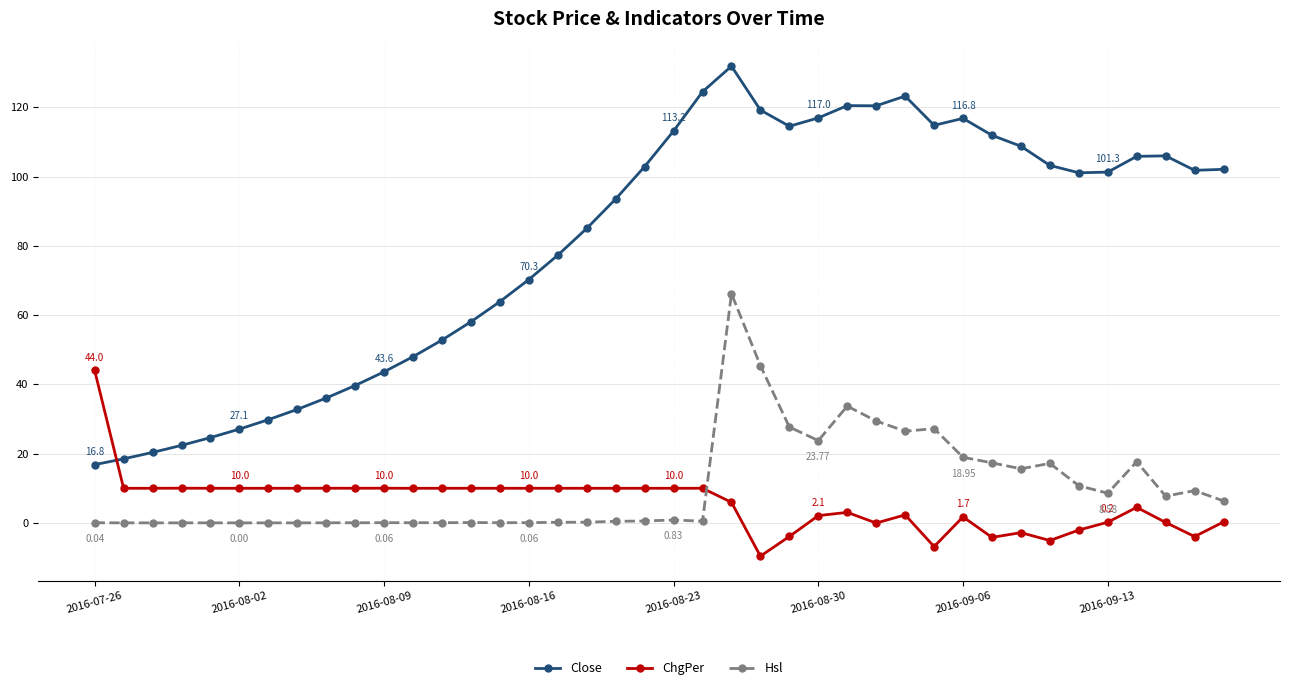

Which series has the largest range (max minus min)?

Close